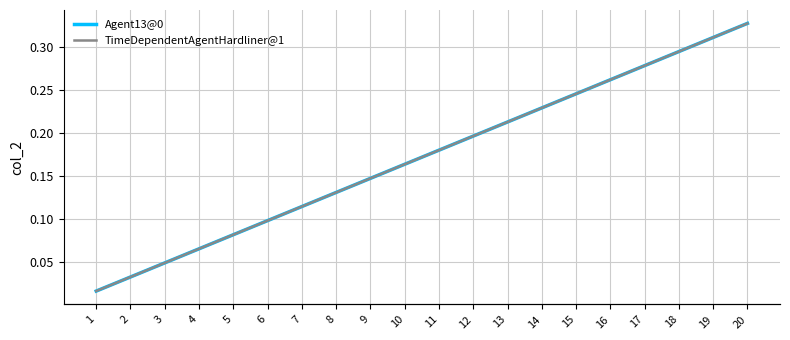

Reading right to left, list all the values displayed in this chart.

Agent13@0: 0.3	0.3	0.3	0.3	0.3	0.2	0.2	0.2	0.2	0.2	0.2	0.1	0.1	0.1	0.1	0.1	0.1	0.0	0.0	0.0
TimeDependentAgentHardliner@1: 20.0	19.0	18.0	17.0	16.0	15.0	14.0	13.0	12.0	11.0	10.0	9.0	8.0	7.0	6.0	5.0	4.0	3.0	2.0	1.0